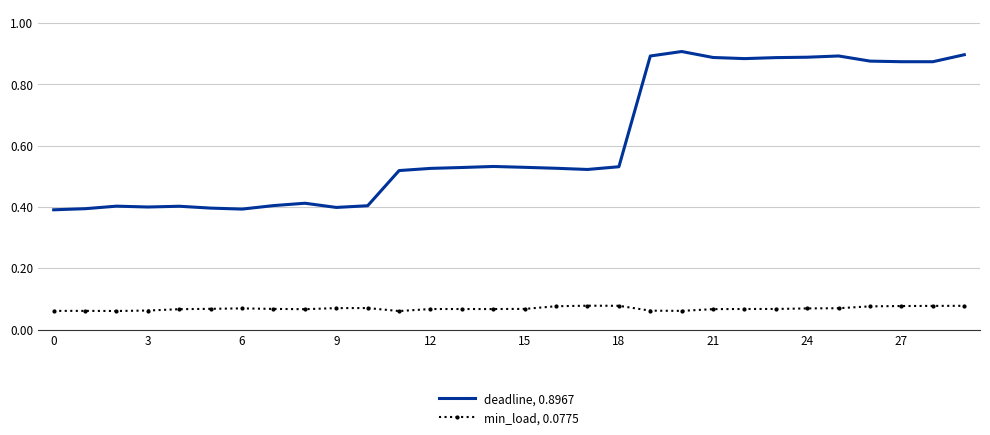

True or false: min_load, 0.0775 and deadline, 0.8967 intersect in this chart.

False